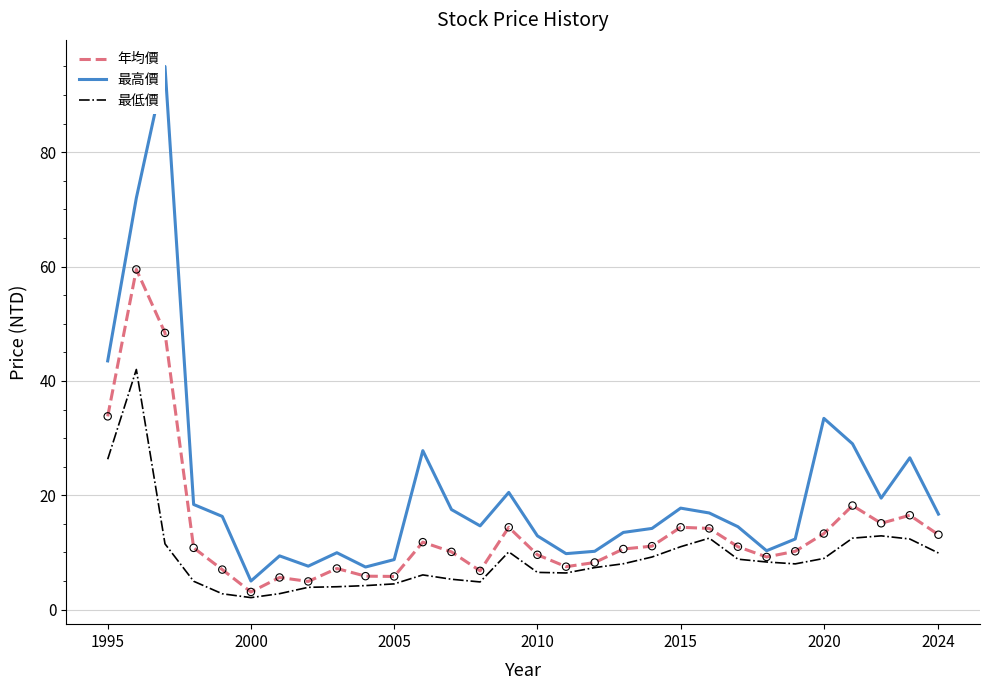

What are all the series names shown in the legend?

年均價, 最高價, 最低價